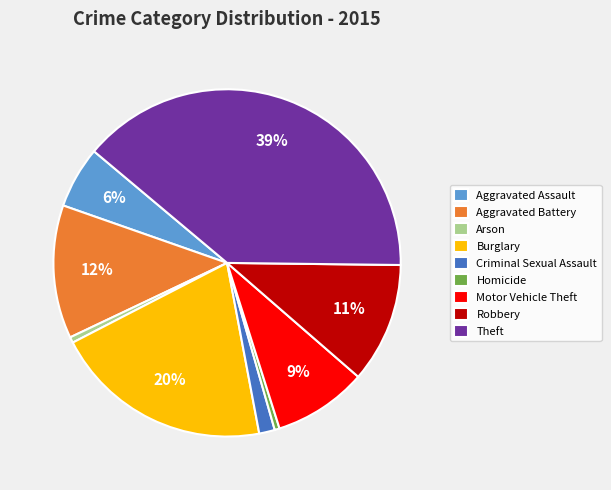

To the nearest percent, what percentage of the pie is Burglary?

20%